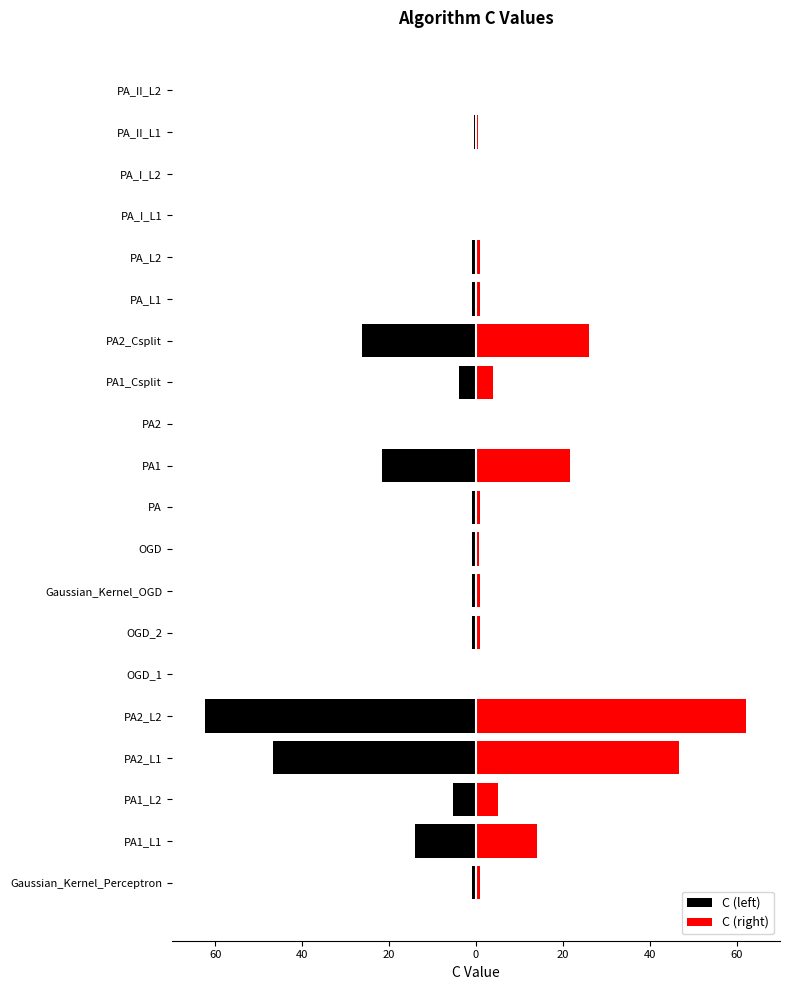

What is the minimum value shown in the chart?

-62.3